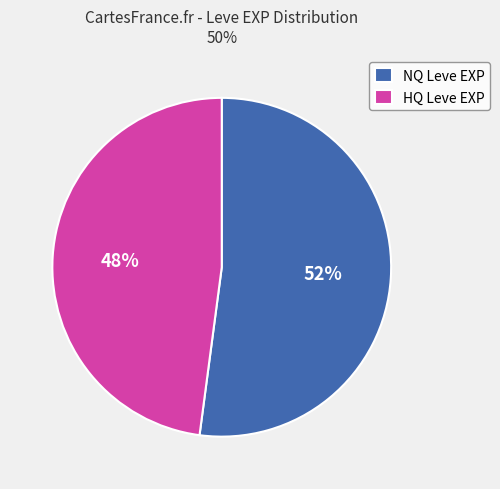

What is the largest slice in the pie chart?

NQ Leve EXP